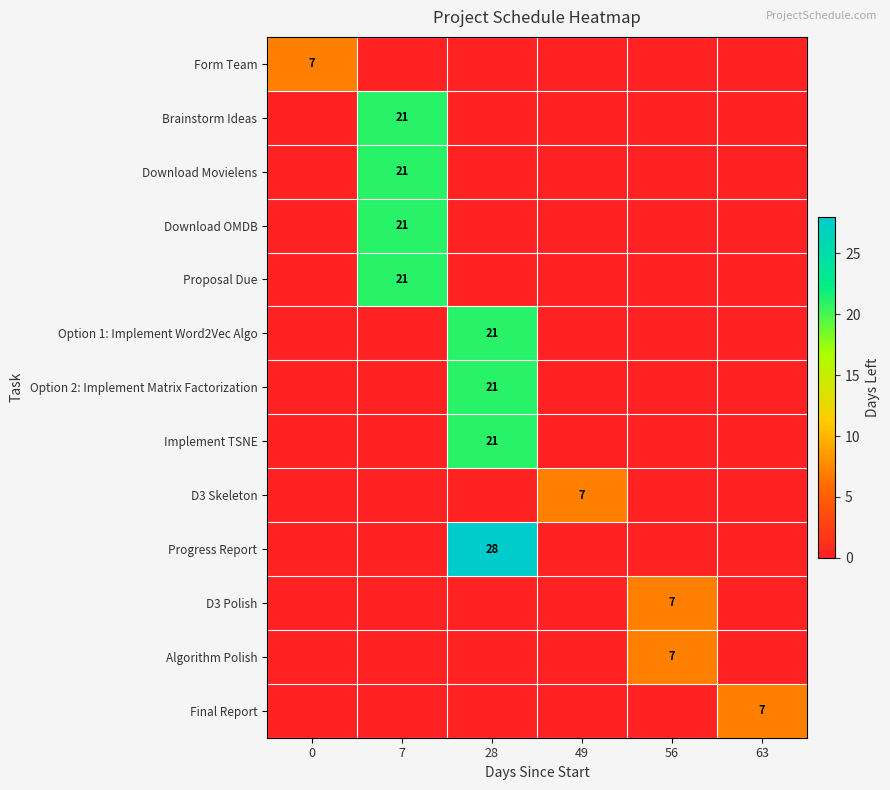

Which label corresponds to the smallest value in the chart?

7